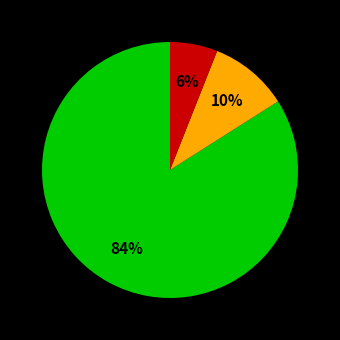

To the nearest percent, what is the difference between the largest and smallest slice percentages?

78%